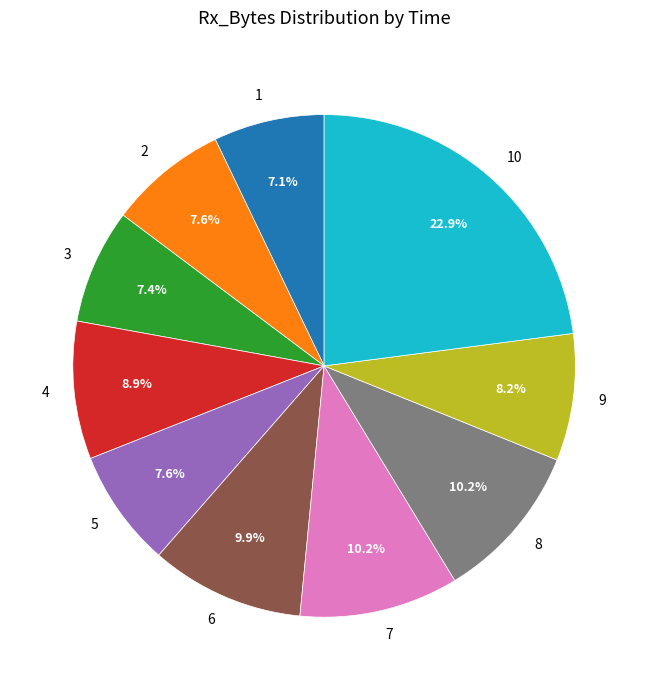

Which category has the biggest portion of the pie?

10